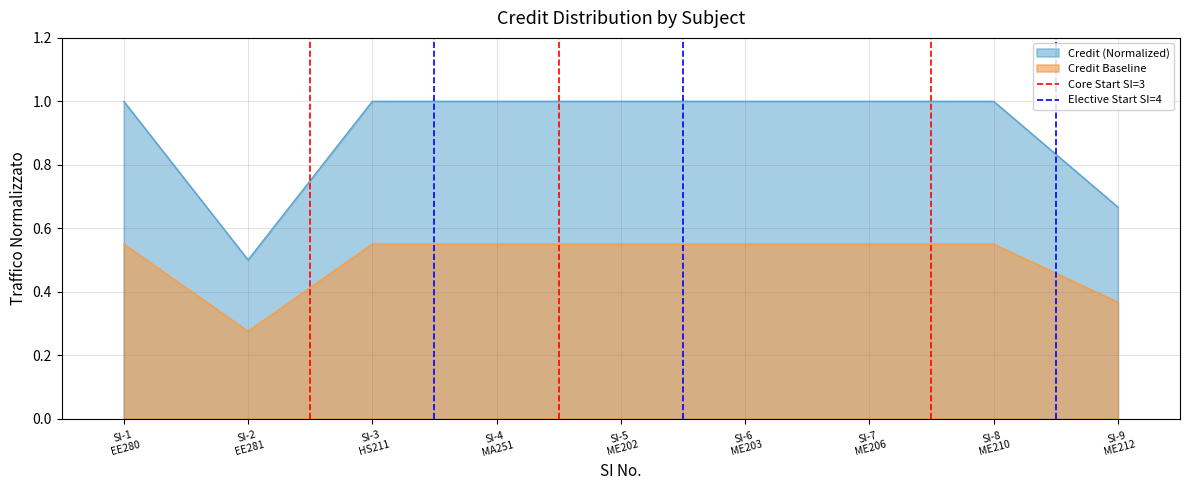

What is the lowest value of the Credit (Normalized) series?

0.5